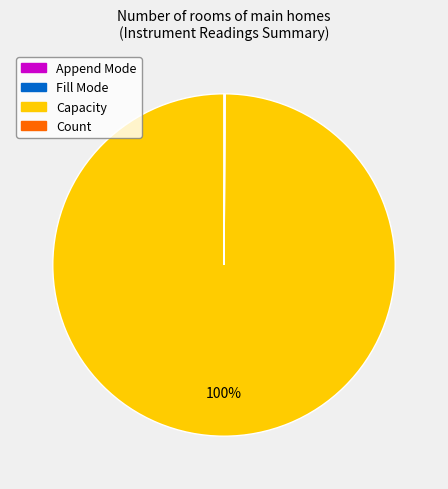

To the nearest percent, what is the average slice percentage?

25%